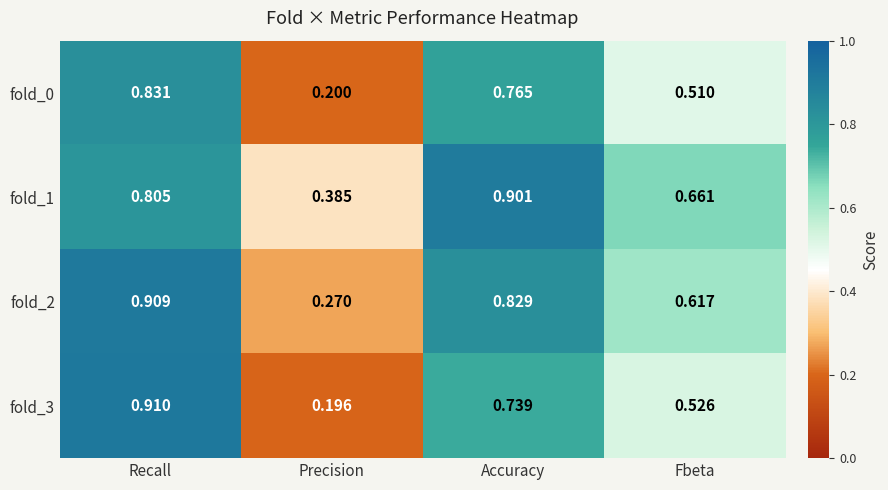

At which category is the sum across all series the highest?

Recall